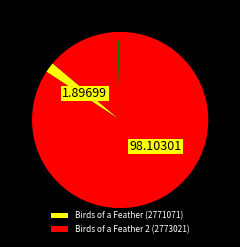

Between Birds of a Feather 2 (2773021) and Birds of a Feather (2771071), which is larger?

Birds of a Feather 2 (2773021)